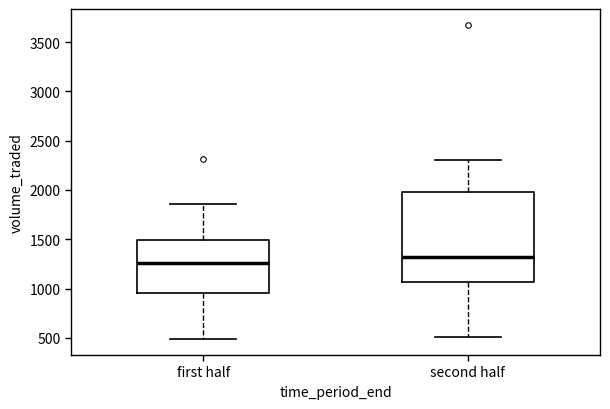

Comparing the boxes themselves (not the whiskers), which one is the tallest?

second half